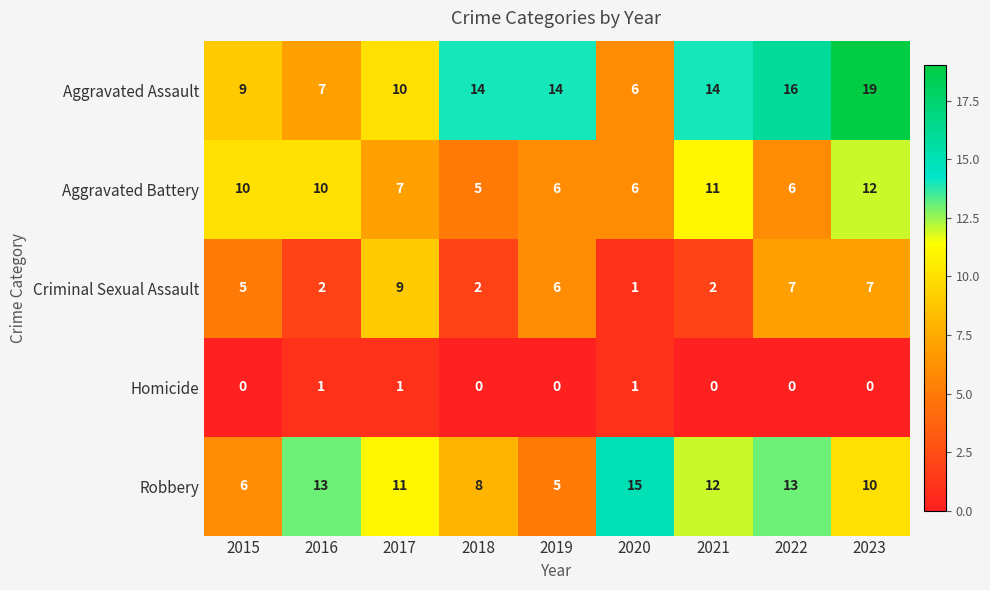

What is the total value across all series at 2020?

29